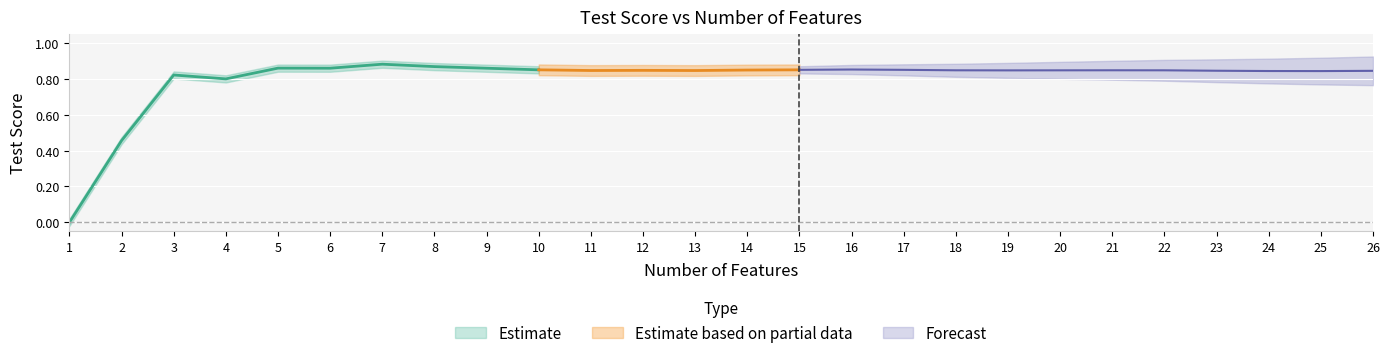

How many categories are shown in the chart?

26